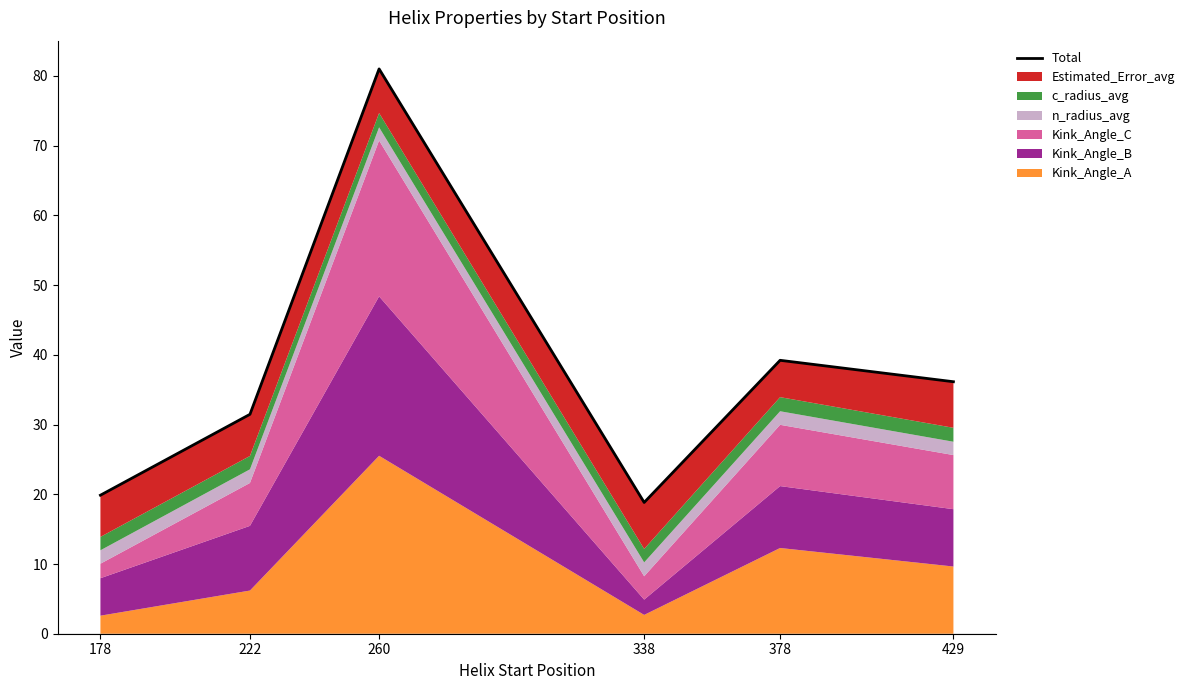

What is the sum of all values?

226.5